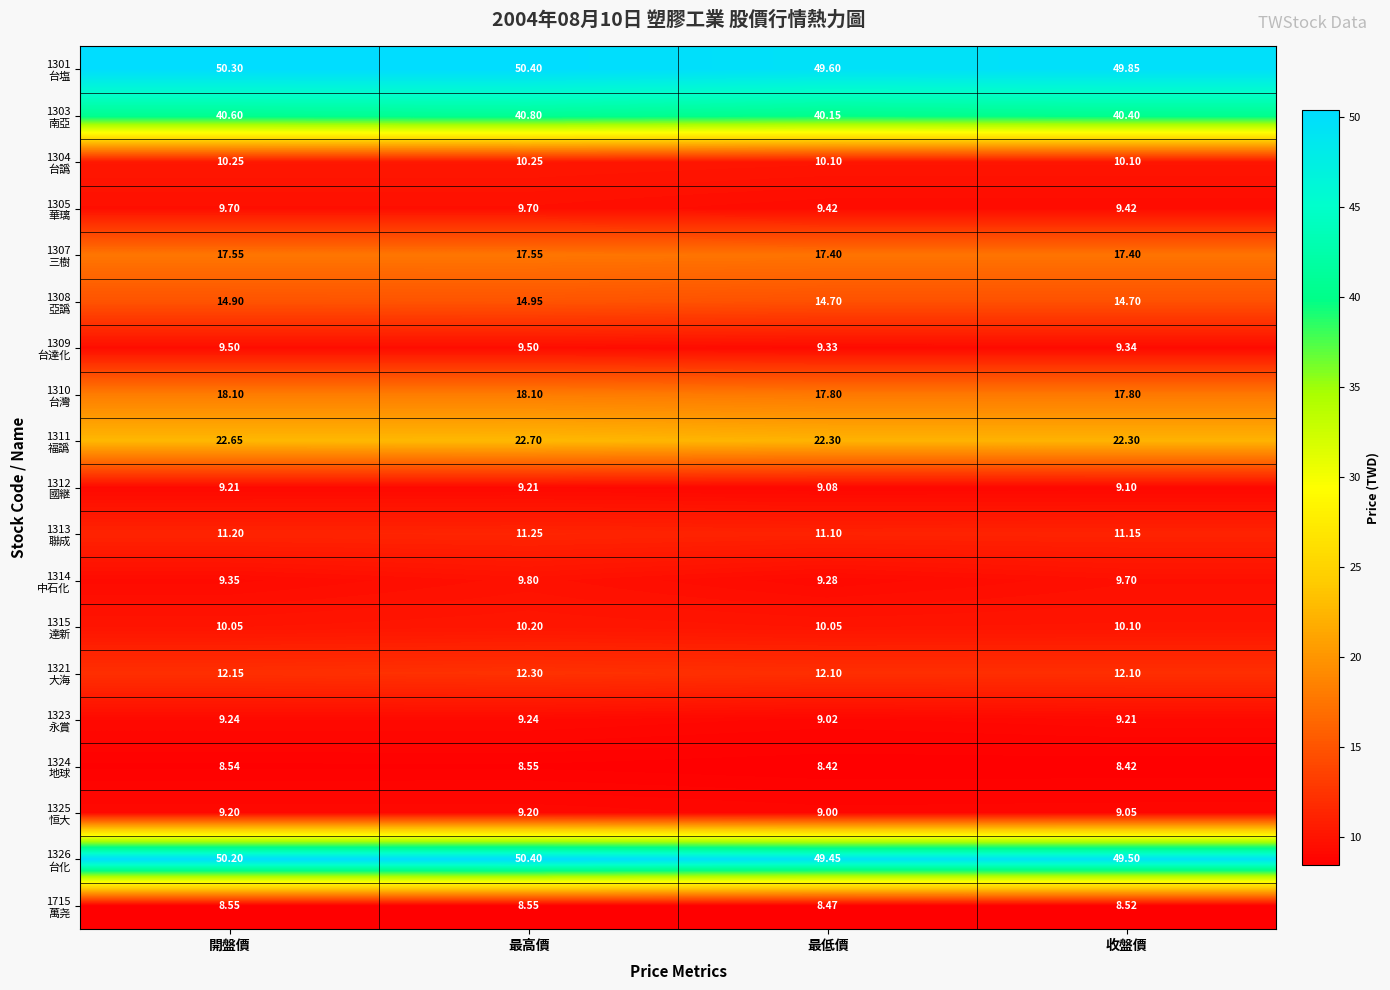

Which label corresponds to the largest value in the chart?

最高價